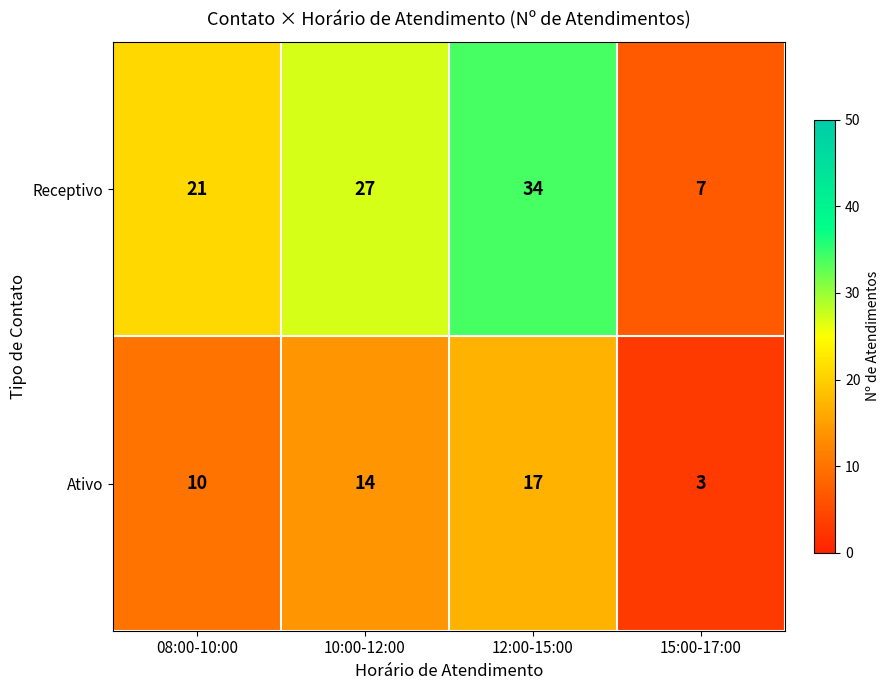

True or false: Ativo has a value of 24 at 10:00-12:00.

False